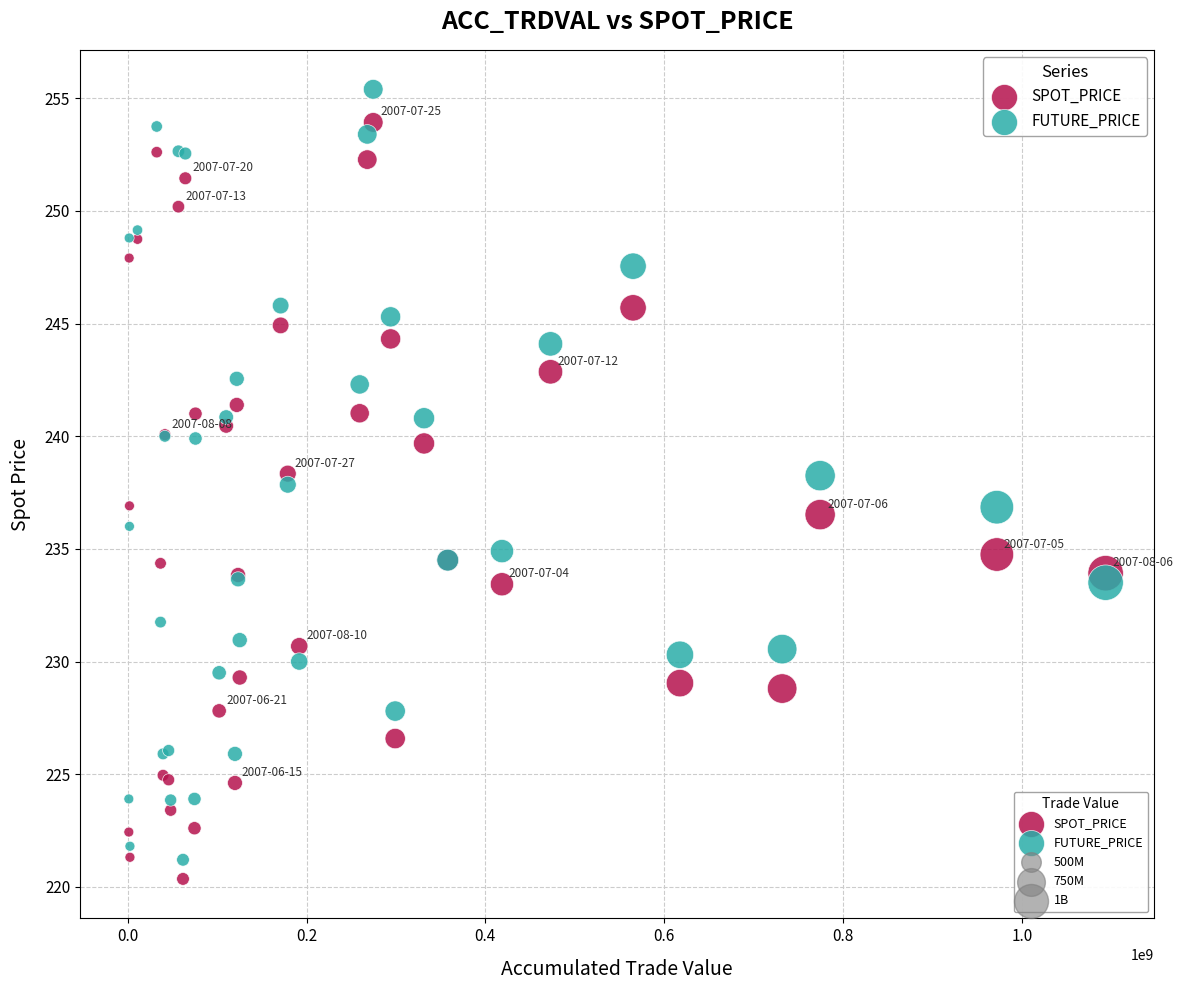

What is the X range (max minus min) for the scatter plot?

1092570000.0